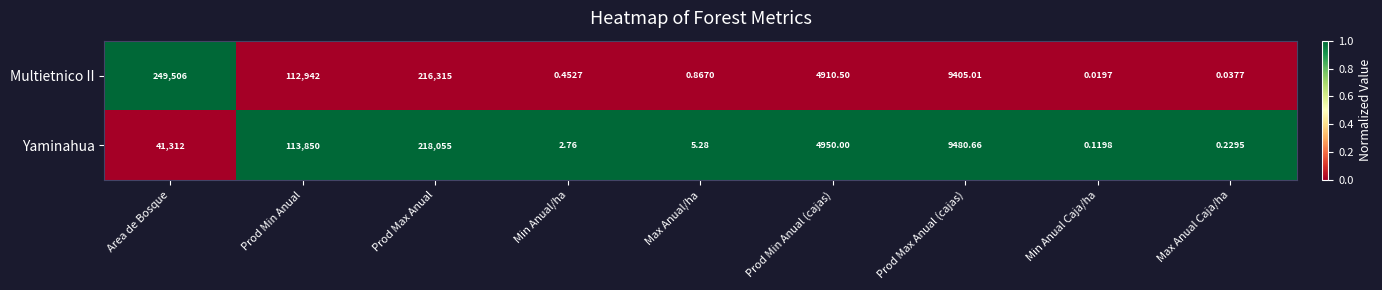

Where is Multietnico II nearest to the value 124753?

Prod Min Anual